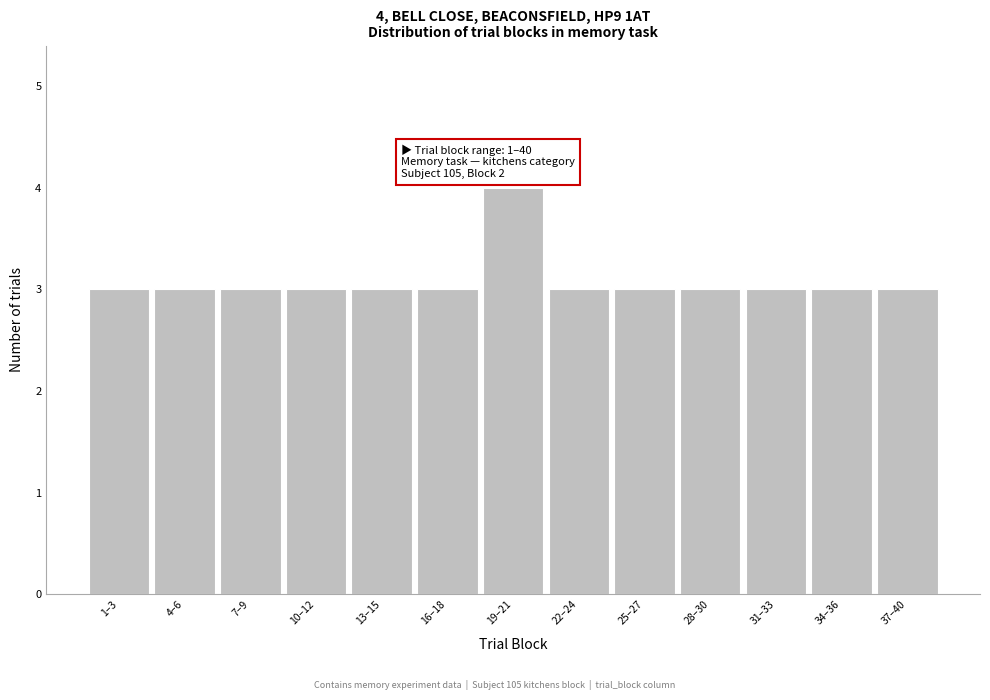

Reading left to right, list all the values displayed in this chart.

3	3	3	3	3	3	4	3	3	3	3	3	3